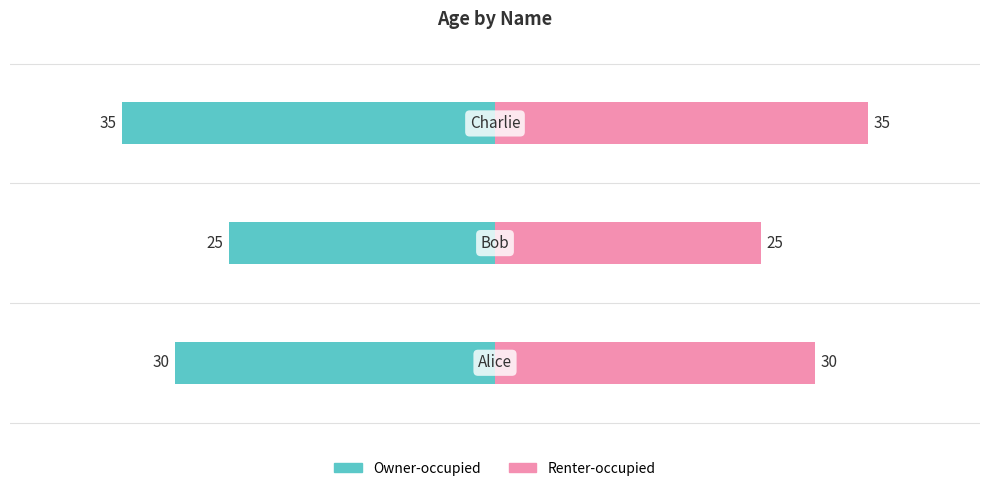

What is the value of the Renter-occupied bar at the 1st from the left?

30